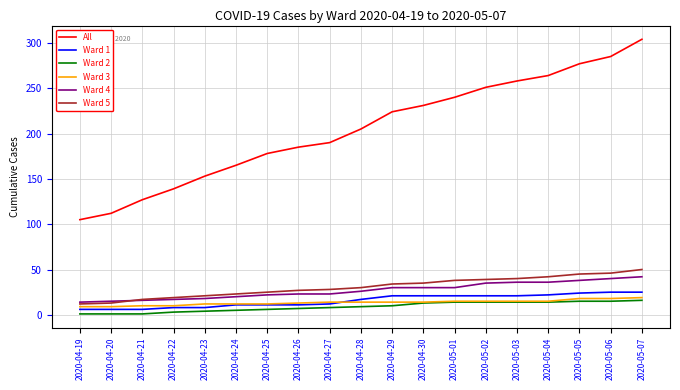

True or false: Ward 5 and All intersect in this chart.

False